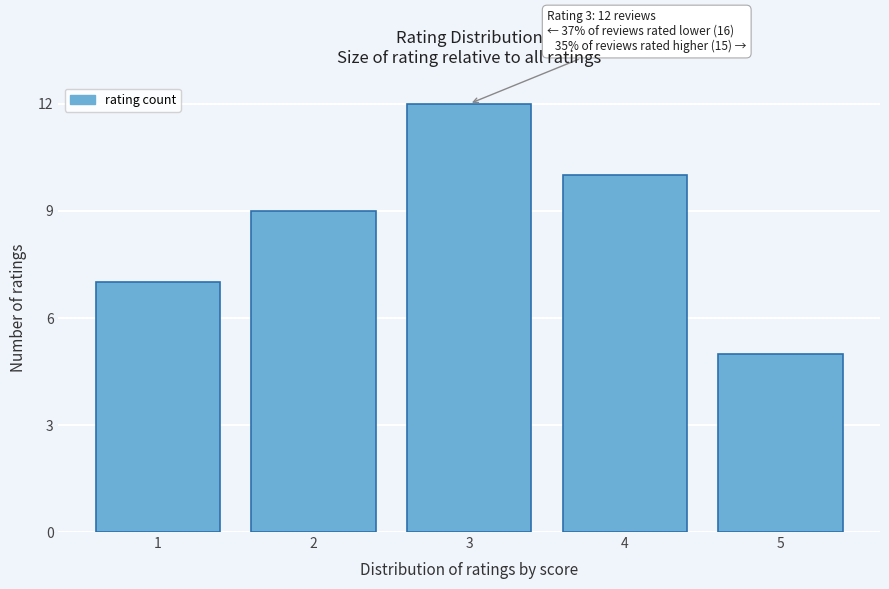

Reading left to right, extract all data points from this chart.

7	9	12	10	5